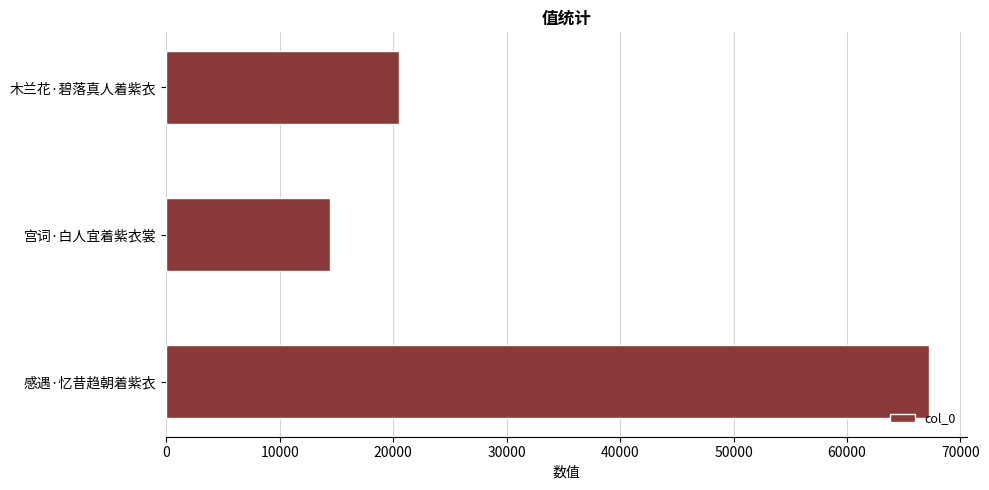

Which category has the highest value across all series?

感遇·忆昔趋朝着紫衣